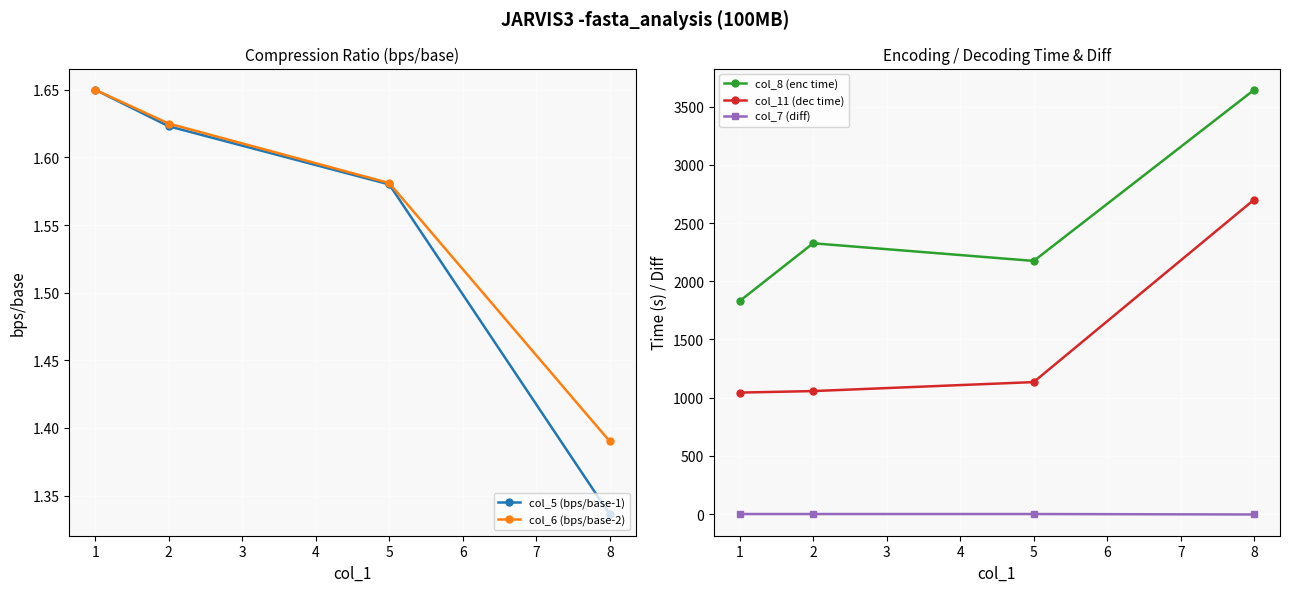

Reading left to right, list all the values displayed in this chart.

col_5 (bps/base-1): 1.6	1.6	1.6	1.3
col_6 (bps/base-2): 1.6	1.6	1.6	1.4
col_8 (enc time): 1828.9	2325.8	2174.2	3644.8
col_11 (dec time): 1043.2	1056.2	1133.3	2701.8
col_7 (diff): 0.0	-0.1	0.0	-4.0